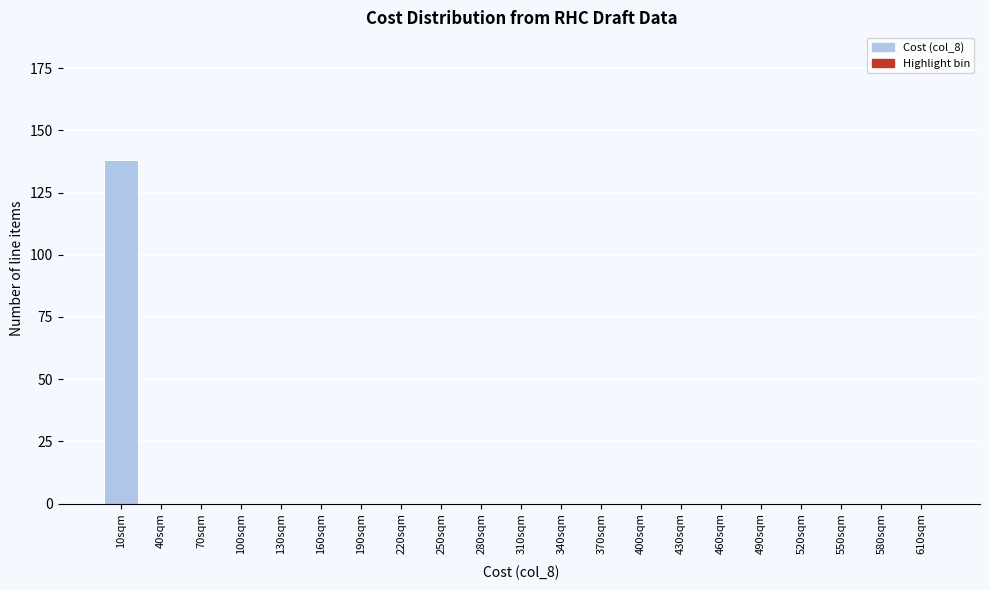

Reading right to left, list all the values displayed in this chart.

610sqm=0	580sqm=0	550sqm=0	520sqm=0	490sqm=0	460sqm=0	430sqm=0	400sqm=0	370sqm=0	340sqm=0	310sqm=0	280sqm=0	250sqm=0	220sqm=0	190sqm=0	160sqm=0	130sqm=0	100sqm=0	70sqm=0	40sqm=0	10sqm=138